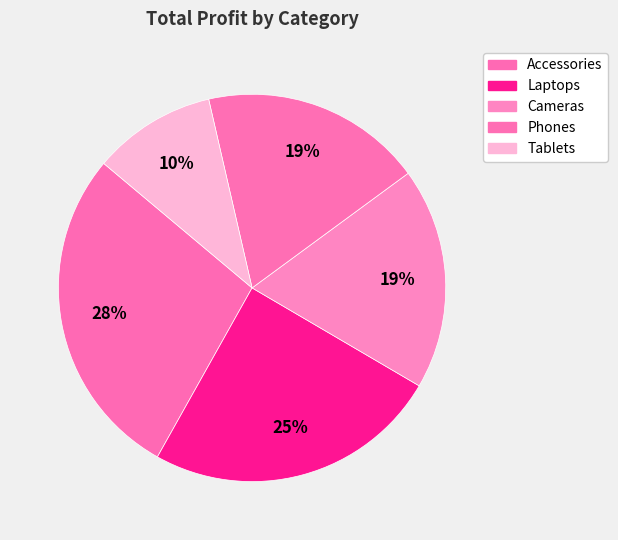

To the nearest percent, what is the difference between the Tablets and Cameras slice percentages?

8%